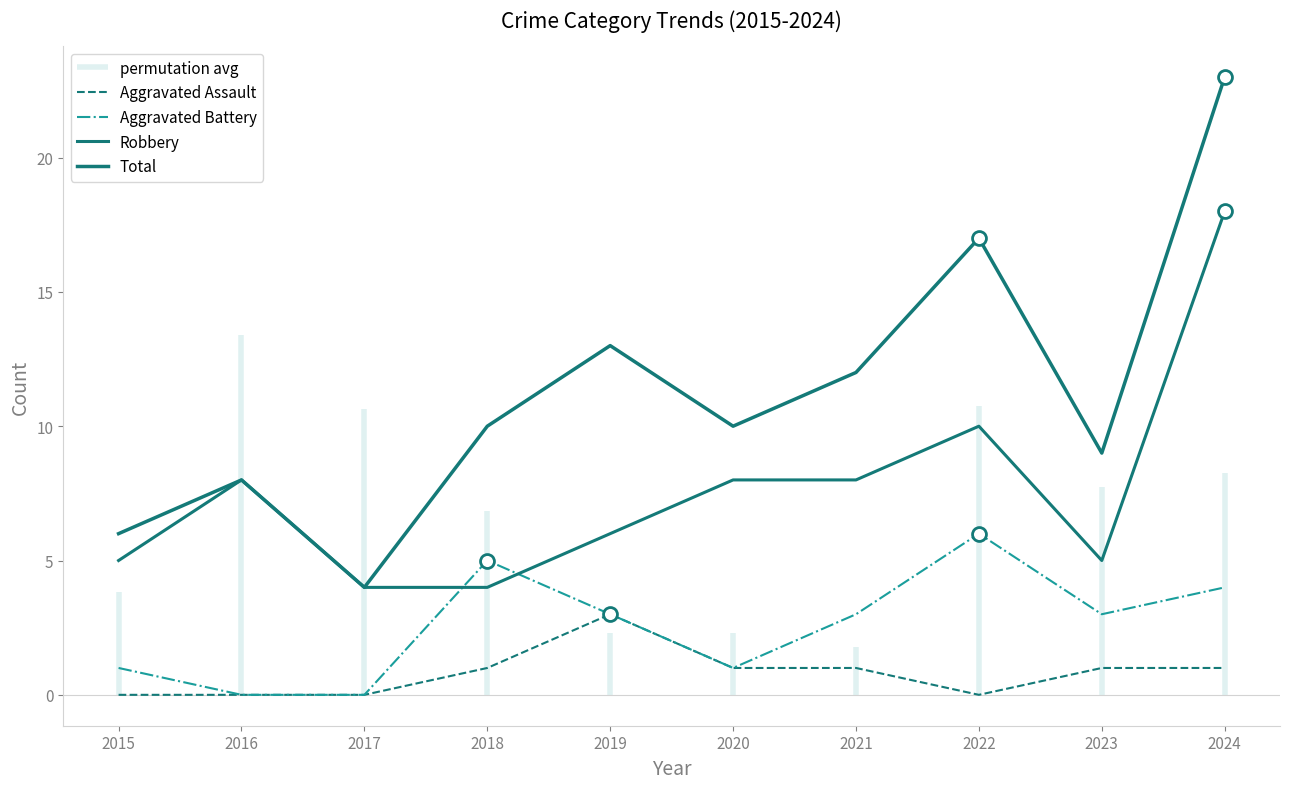

What is the sum of the Total values at 2021 and 2017?

16